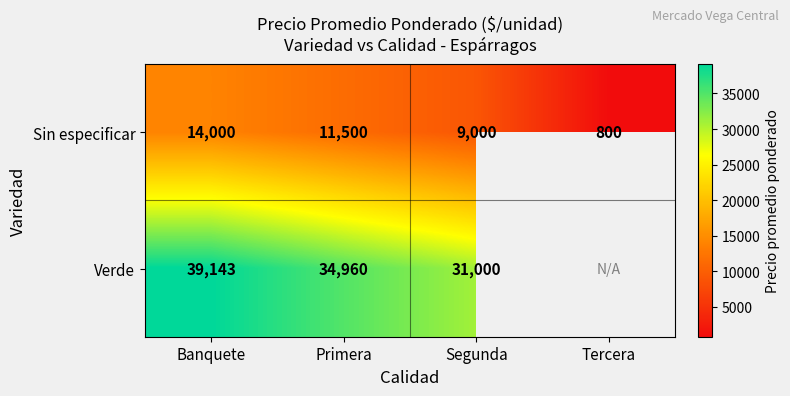

Between Tercera and Primera, which is larger?

Primera